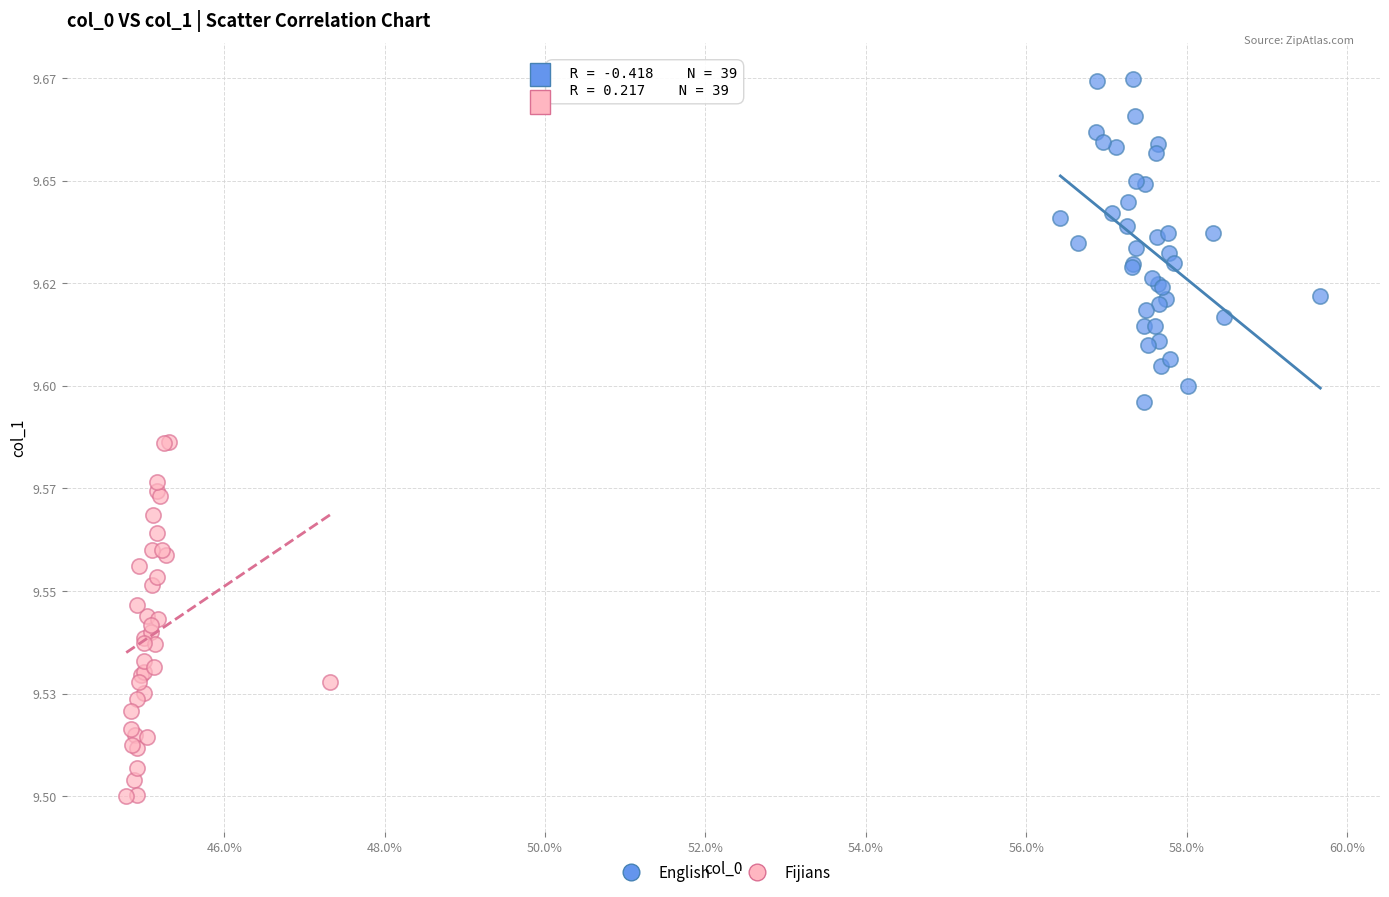

Which series contains the lowest Y value?

Fijians